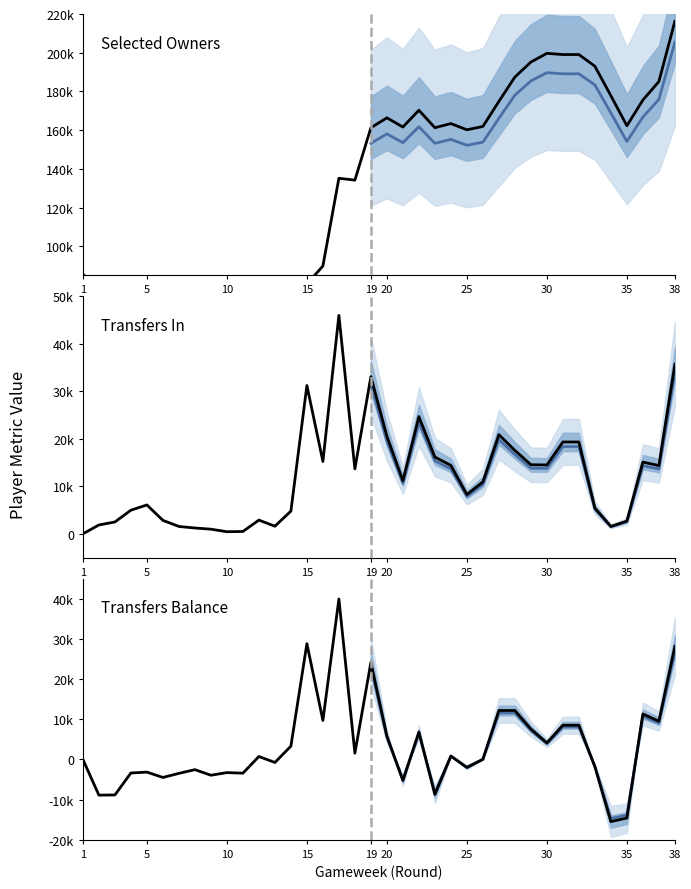

How many data points does each series have?

38